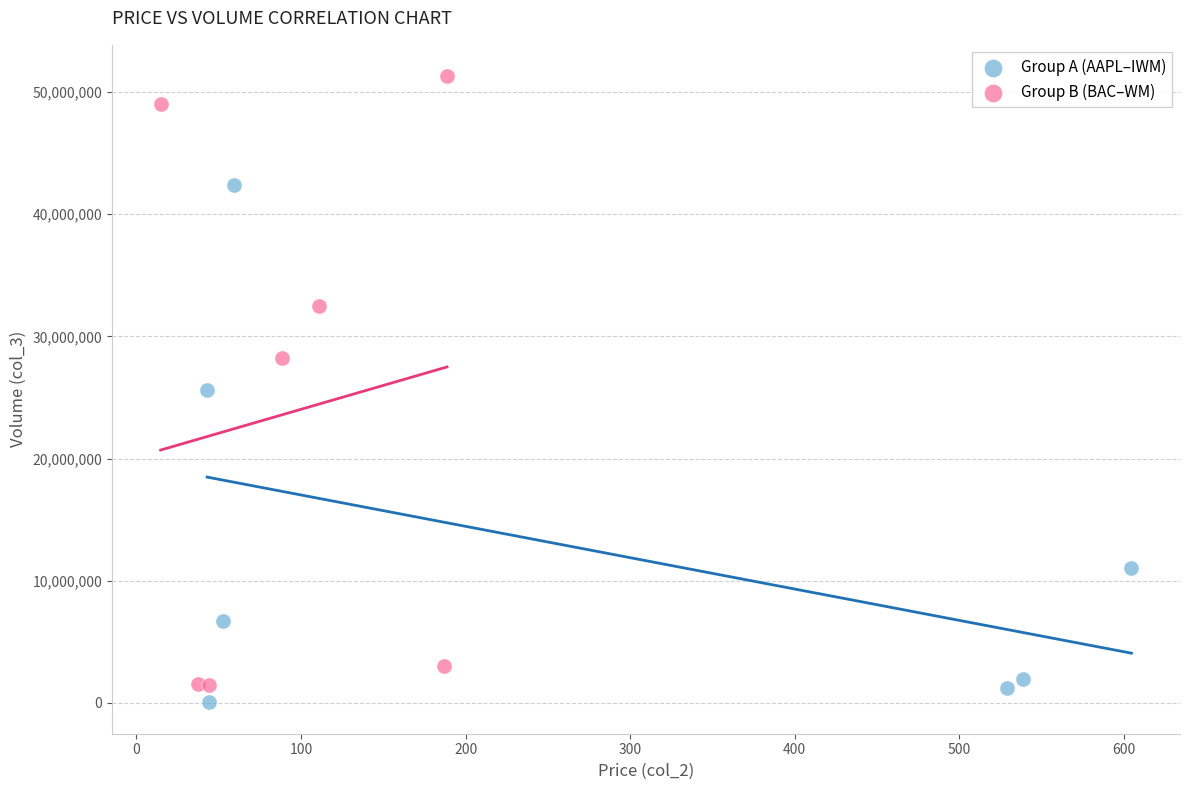

Which series contains the highest Y value?

Group B (BAC–WM)